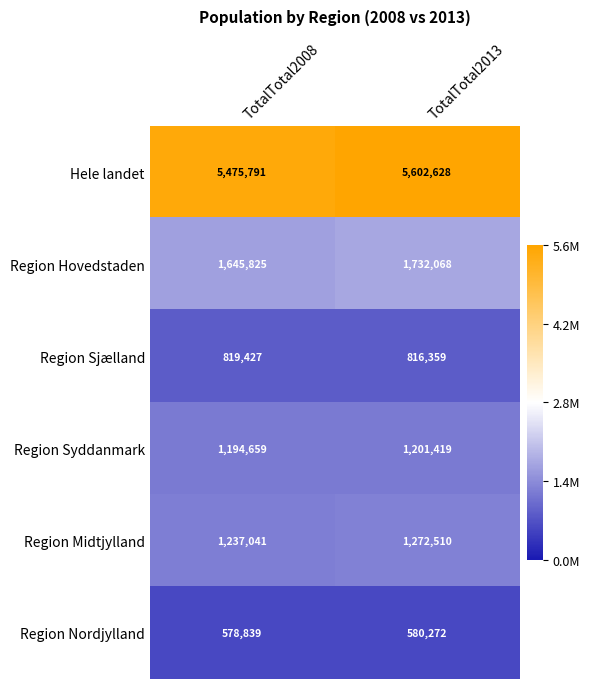

Which series has the largest total across all categories?

Hele landet